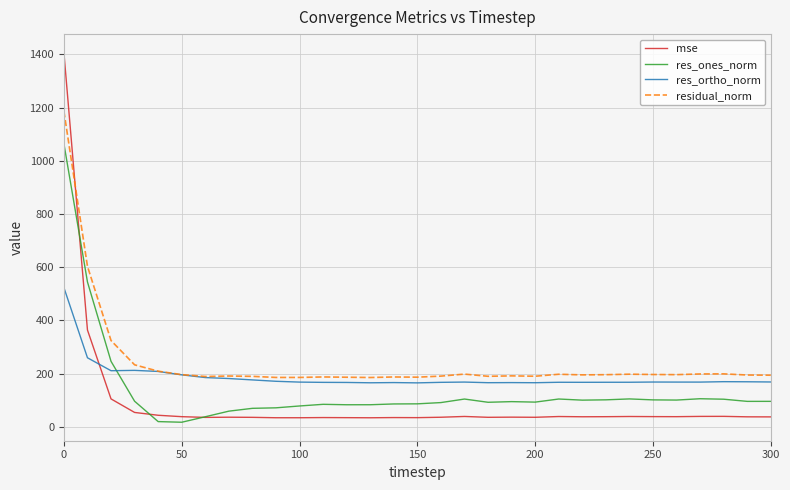

True or false: res_ortho_norm and mse intersect in this chart.

True